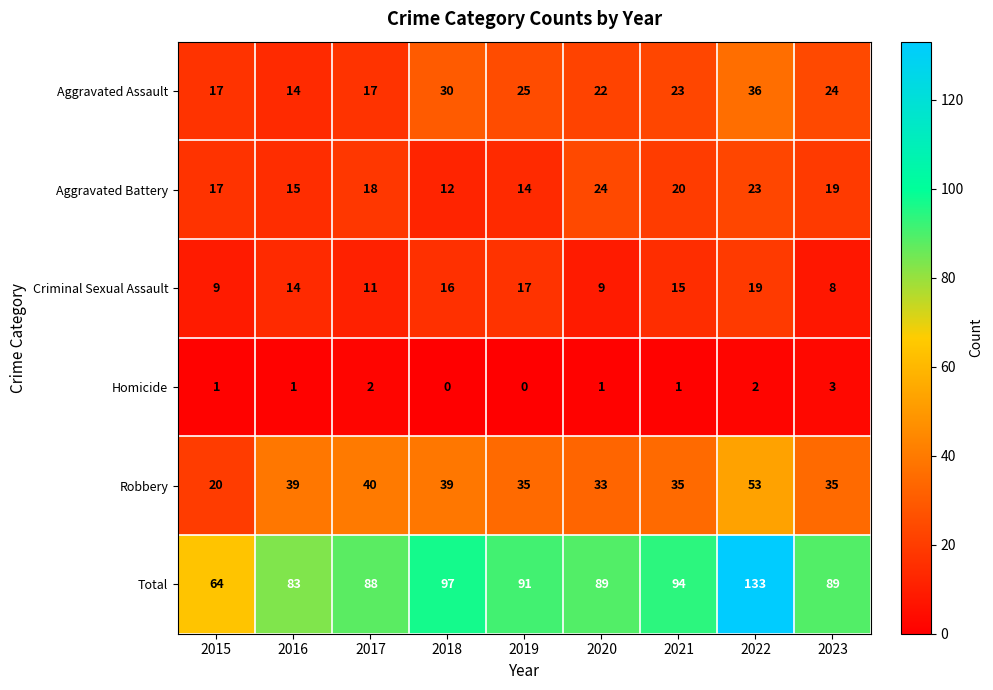

What is the difference between the second highest and minimum values in the Aggravated Assault series?

16